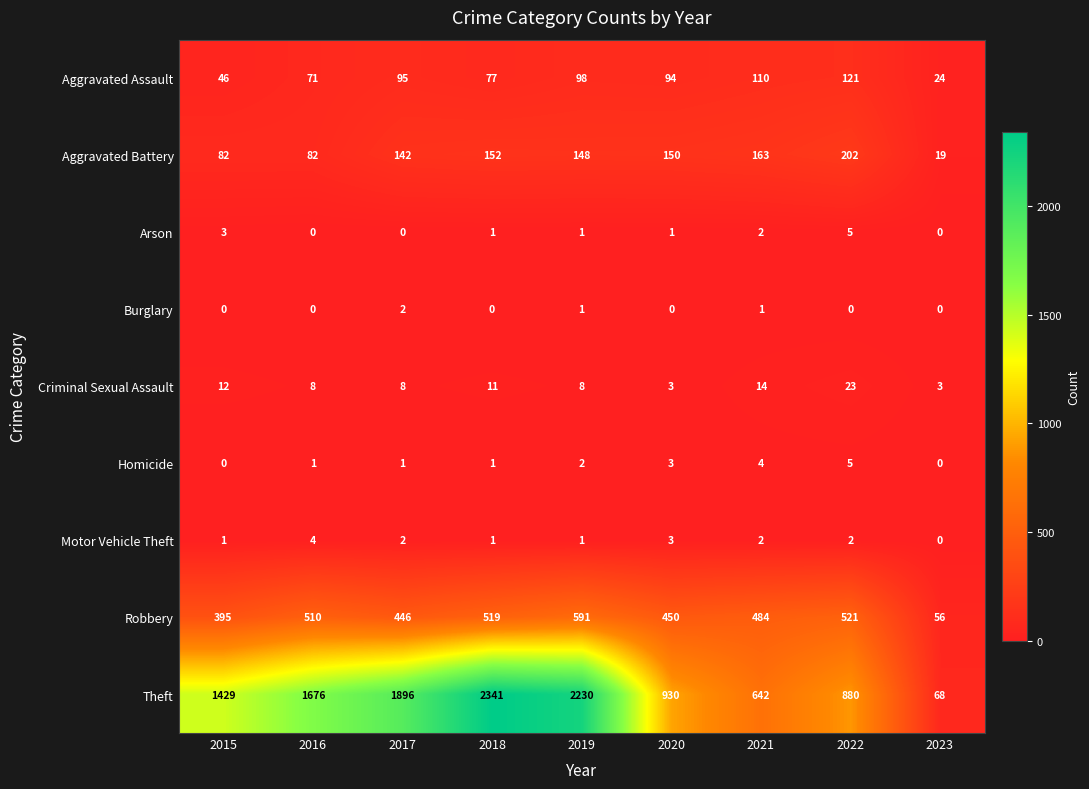

At which label does Aggravated Assault reach its peak?

2022